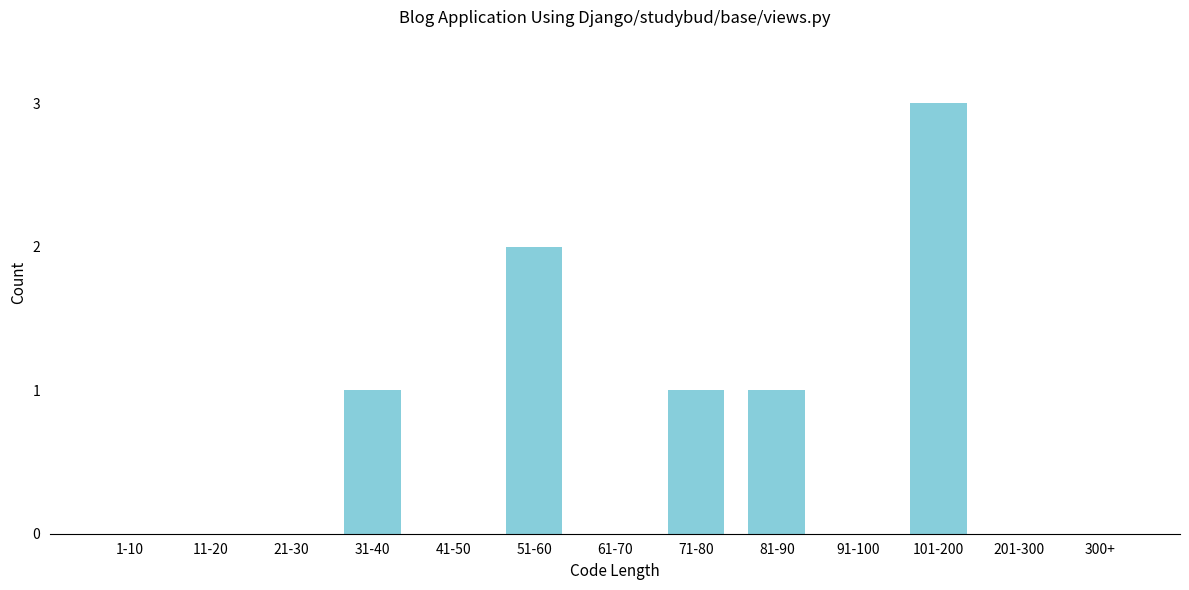

Reading right to left, extract all data points from this chart.

300+=0	201-300=0	101-200=3	91-100=0	81-90=1	71-80=1	61-70=0	51-60=2	41-50=0	31-40=1	21-30=0	11-20=0	1-10=0